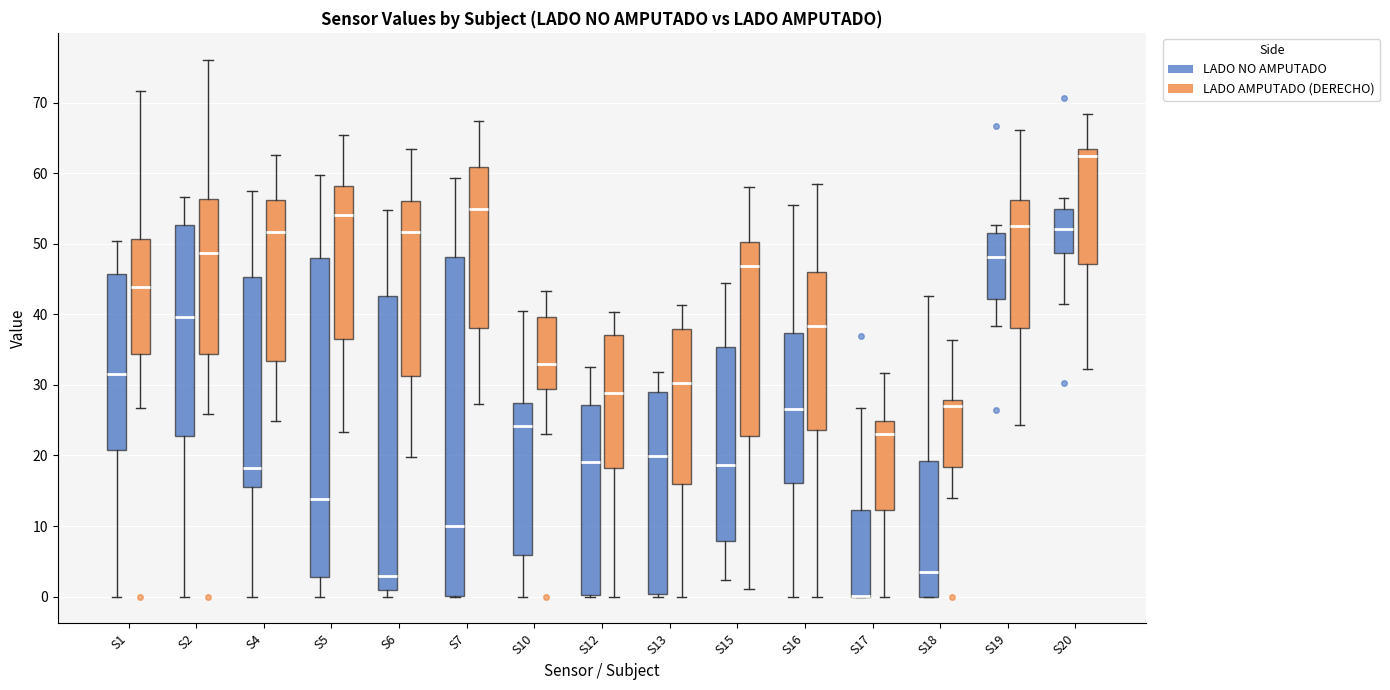

Which box is the tallest, from its lower edge to its upper edge?

S7 (LADO NO AMPUTADO)